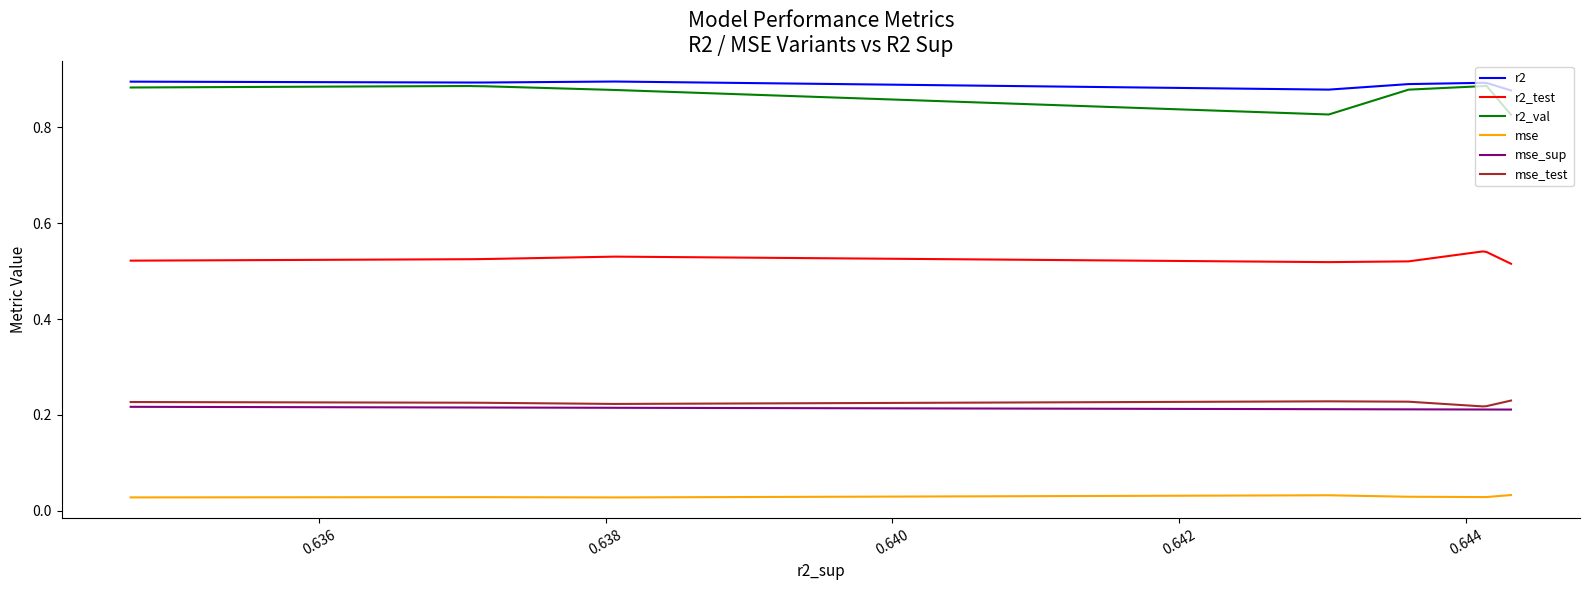

What are all the series names shown in the legend?

r2, r2_test, r2_val, mse, mse_sup, mse_test